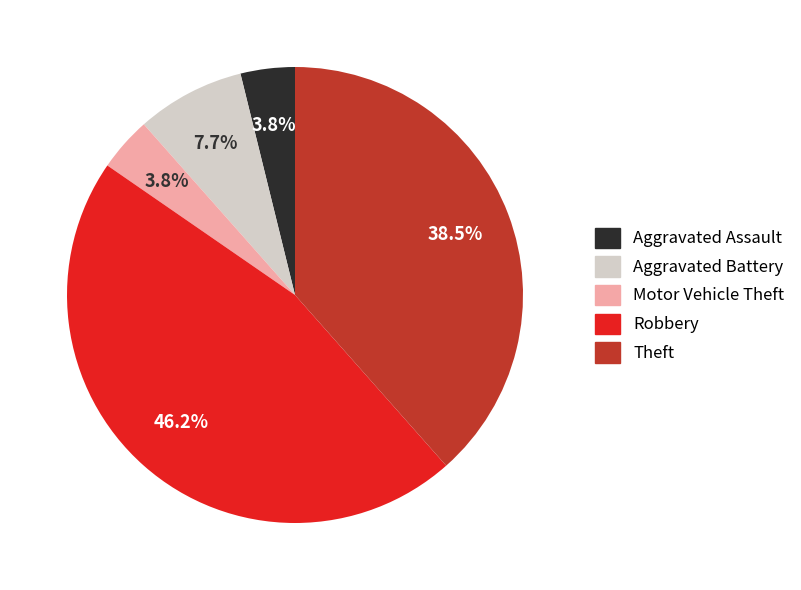

Which has a higher value, Theft or Motor Vehicle Theft?

Theft